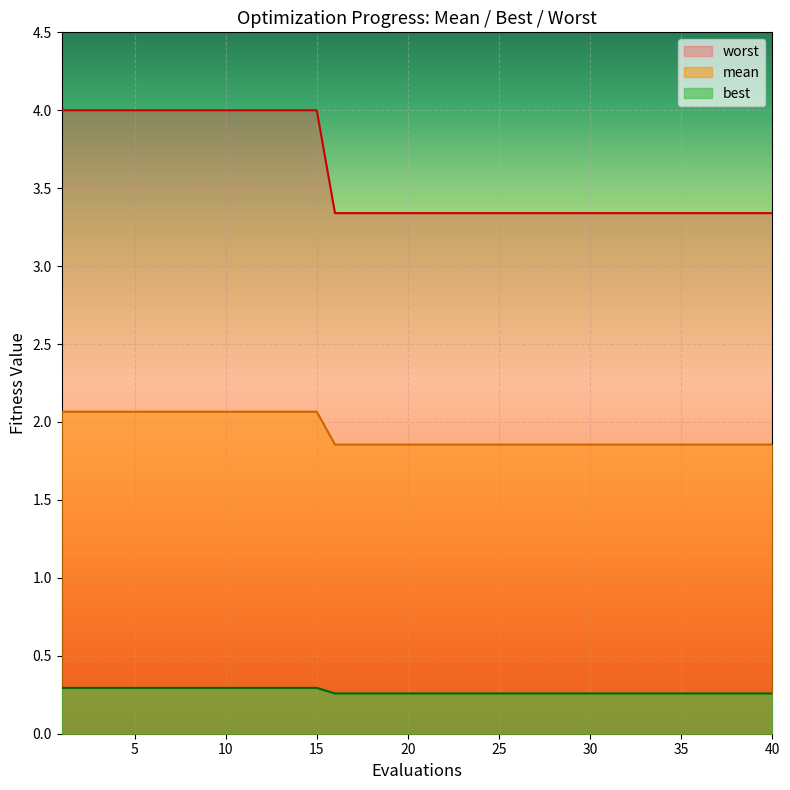

Count the mean values in the range 1 to 2.

25